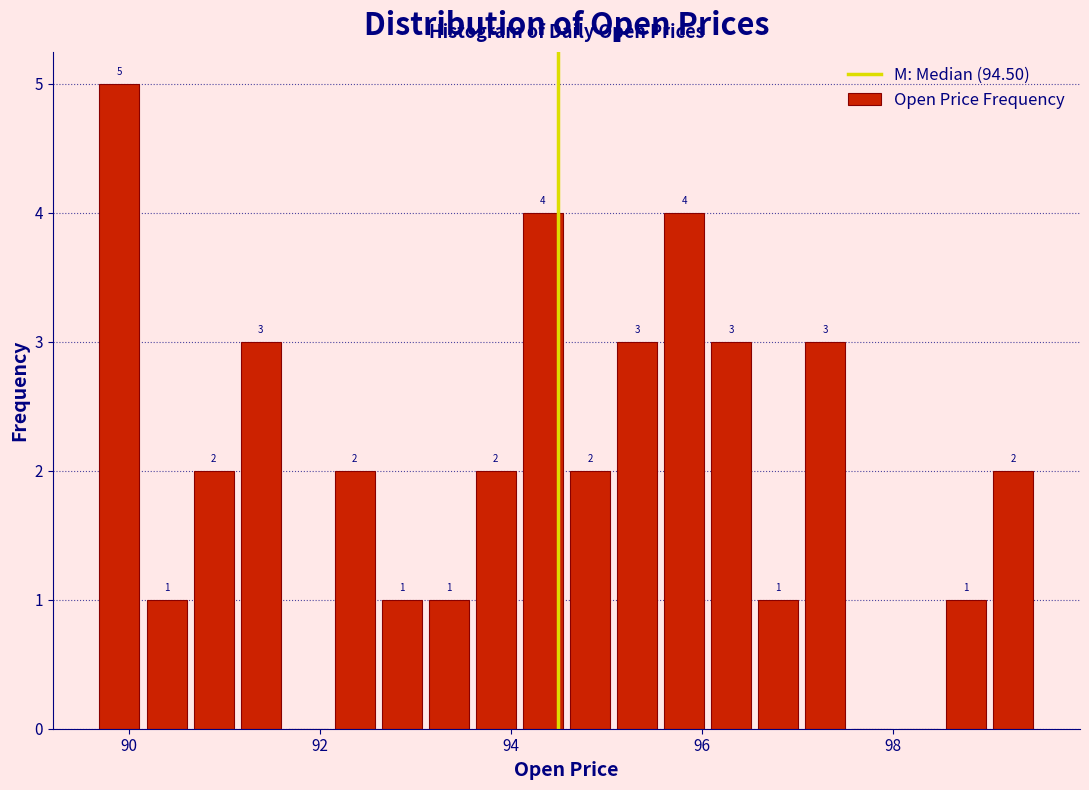

Read against the x-axis, roughly where is the centre of the tallest bar?

90.0